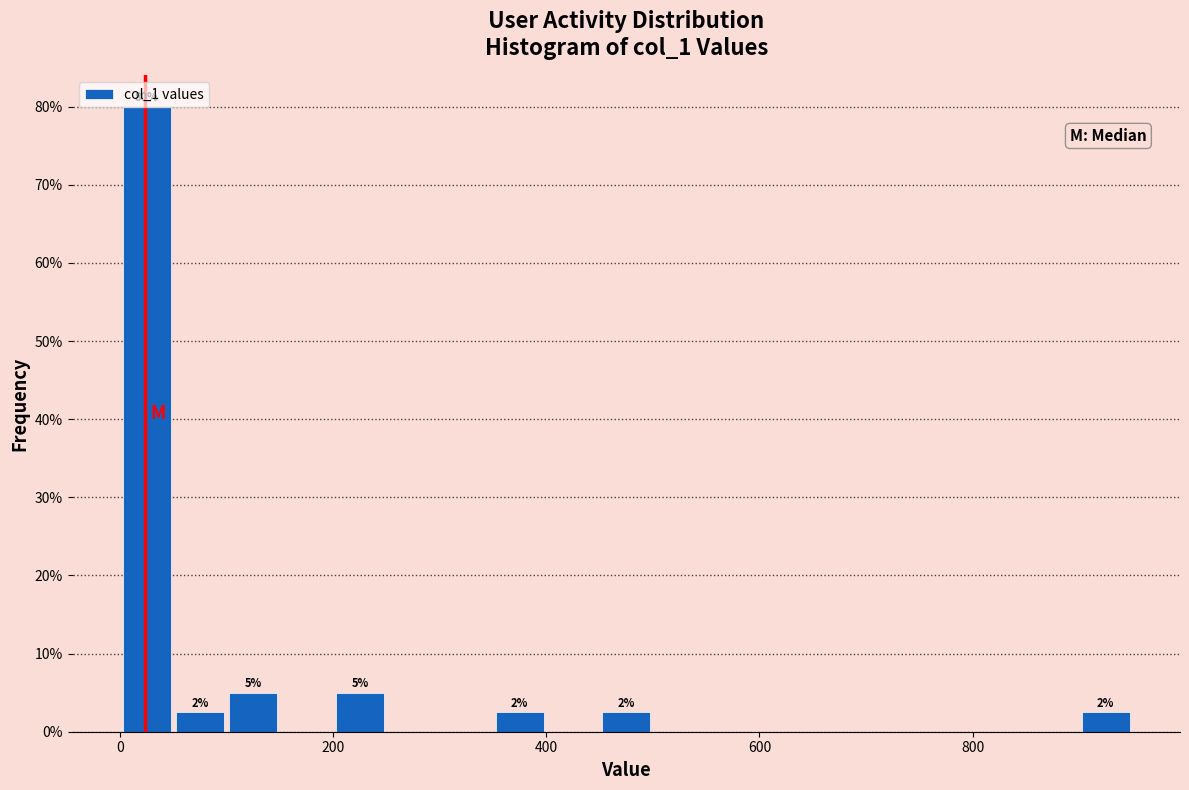

Around what value on the x-axis is the tallest bar? Give the approximate position of its centre, as read against the axis.

20